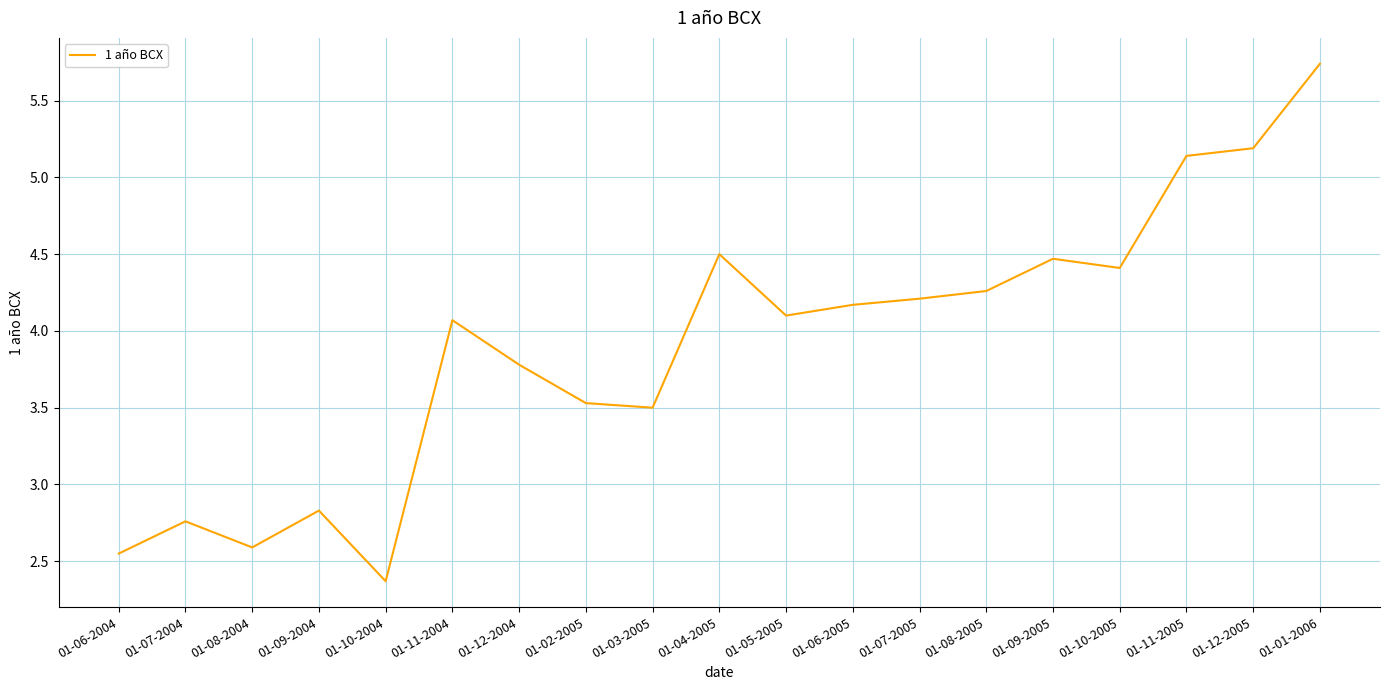

How many lines are shown in the chart?

1